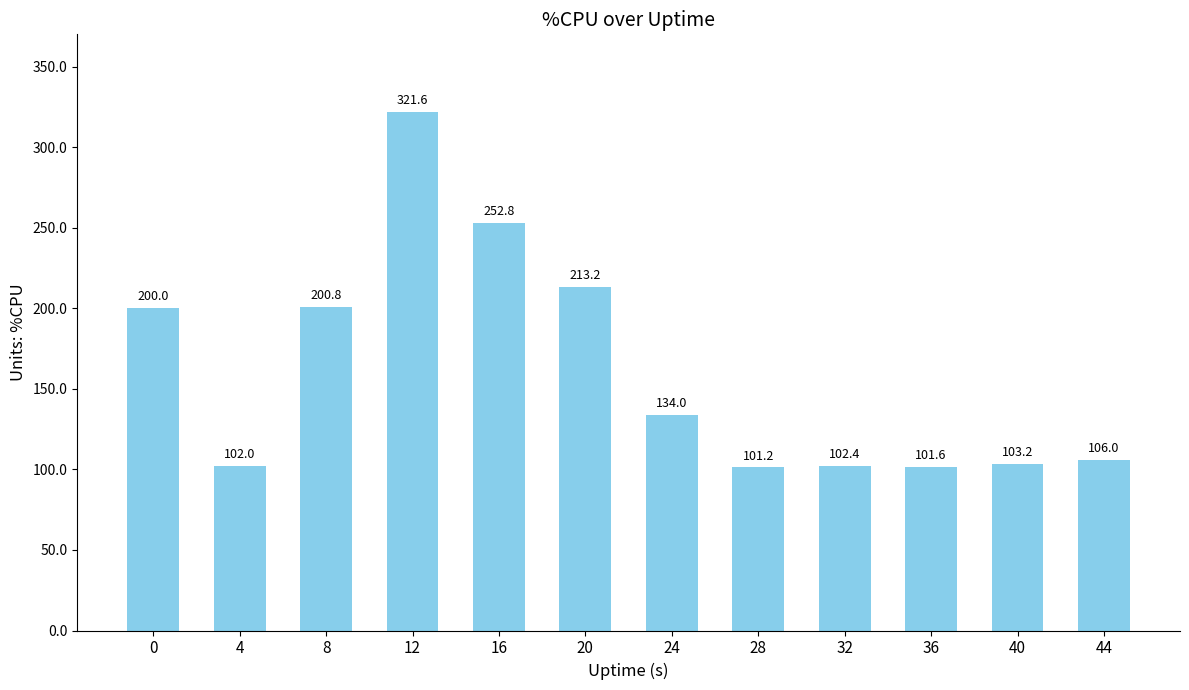

Reading left to right, what are all the values shown in this chart?

0=200.0	4=102.0	8=200.8	12=321.6	16=252.8	20=213.2	24=134.0	28=101.2	32=102.4	36=101.6	40=103.2	44=106.0